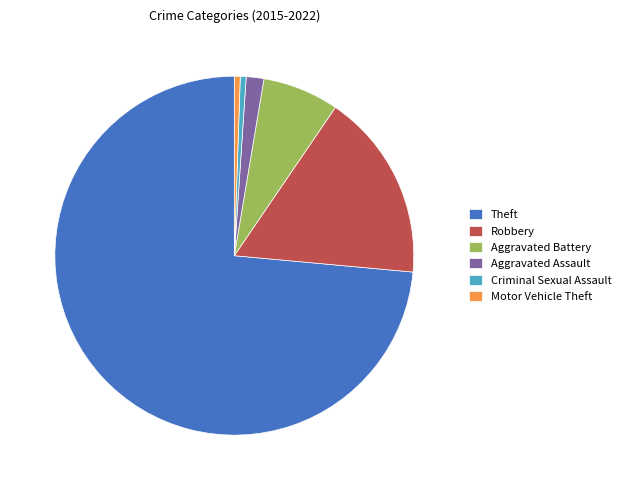

True or false: Robbery accounts for 17% of the total.

True